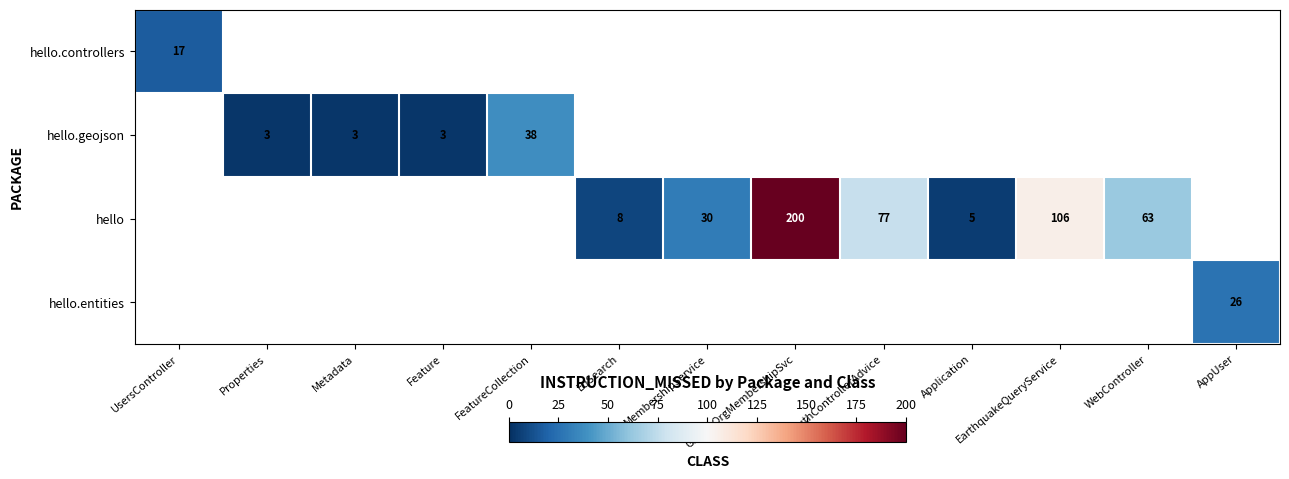

True or false: hello has a value of 63 at WebController.

True